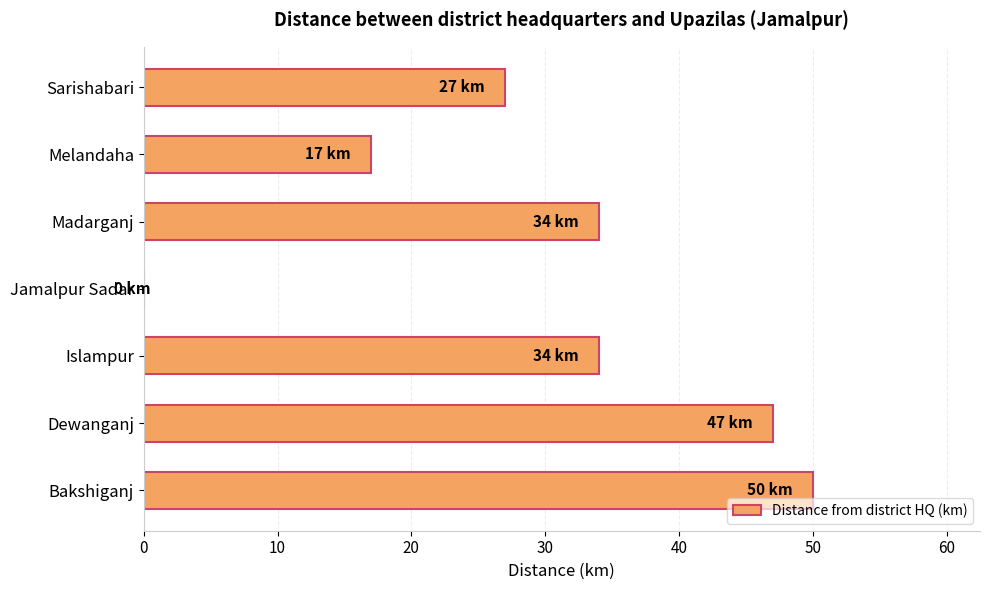

Reading bottom to top, transcribe all the data shown in this chart.

Bakshiganj=50	Dewanganj=47	Islampur=34	Jamalpur Sadar=0	Madarganj=34	Melandaha=17	Sarishabari=27